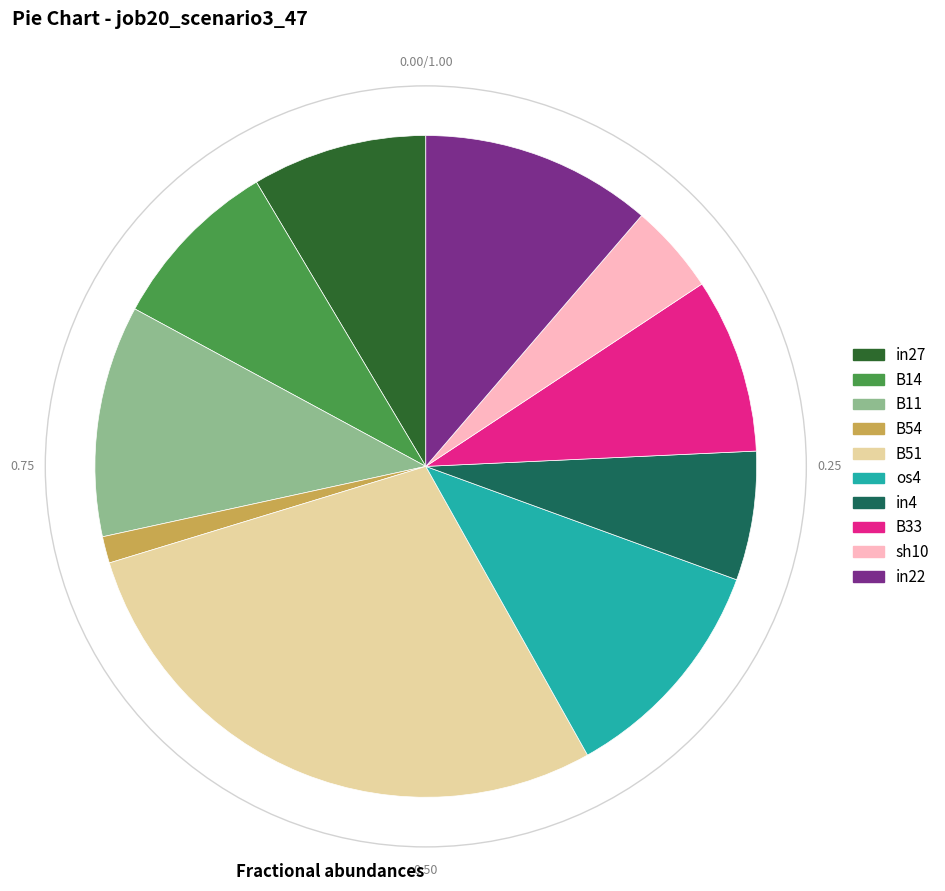

How many segments does this pie chart have?

10